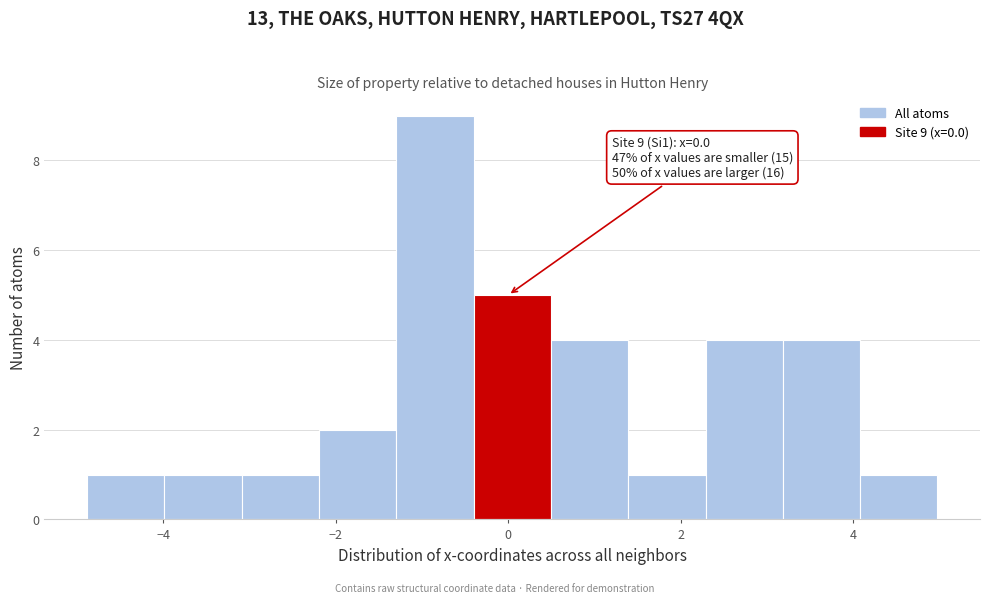

Over which range of the x-axis is the bar tallest?

-1.2 to -0.4